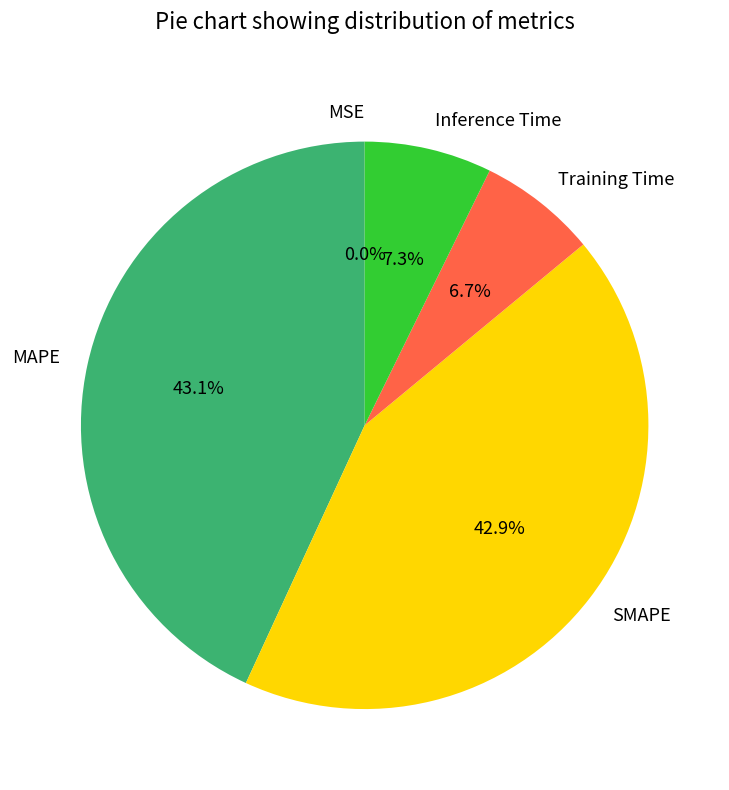

What percentage is NOT represented by Inference Time?

92.7%